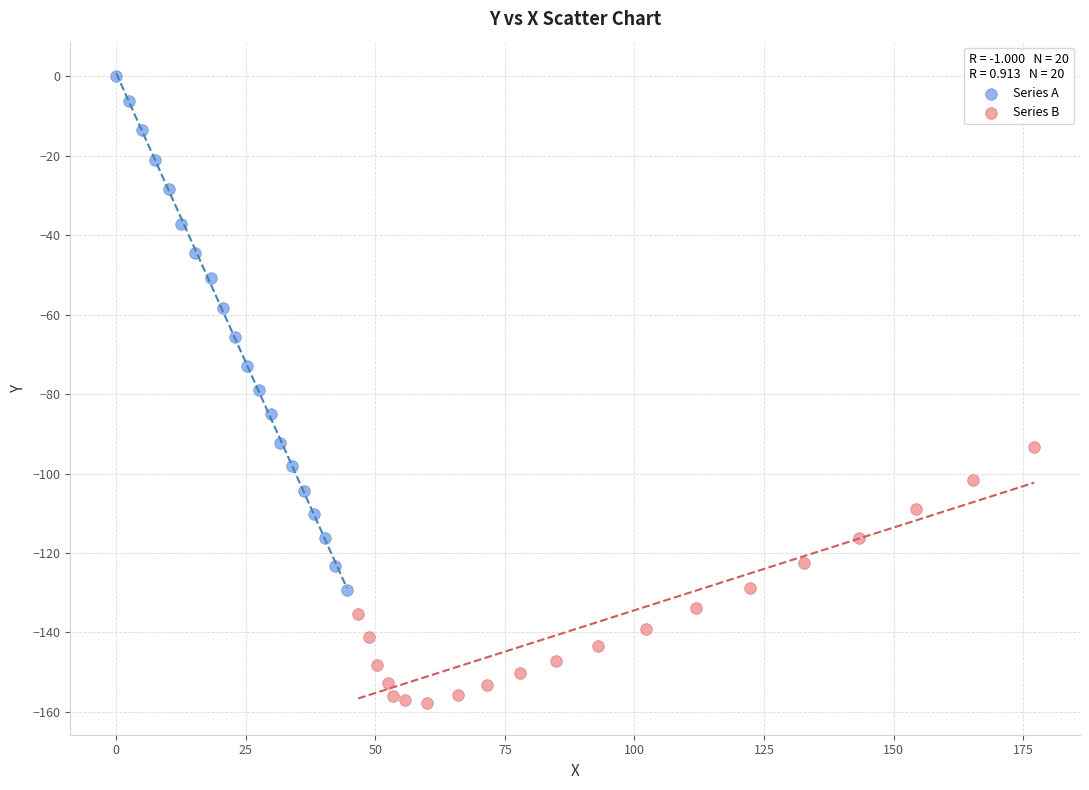

Which series reaches the maximum Y coordinate?

Series A